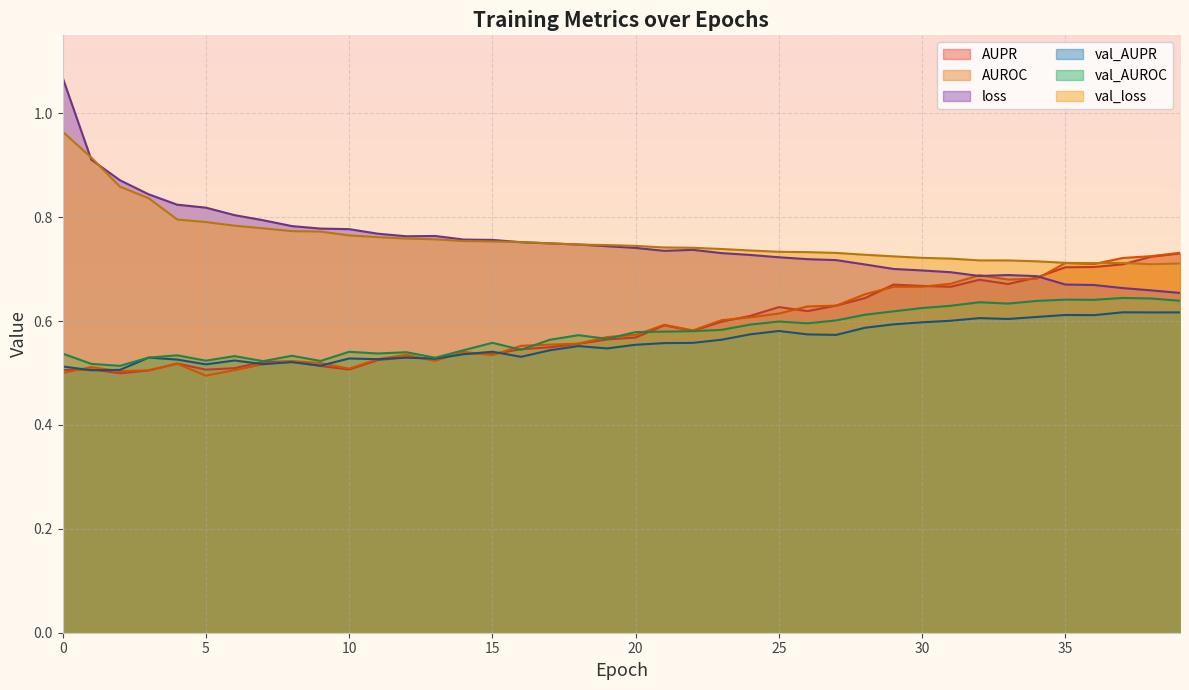

At which label does val_AUROC reach its peak?

37